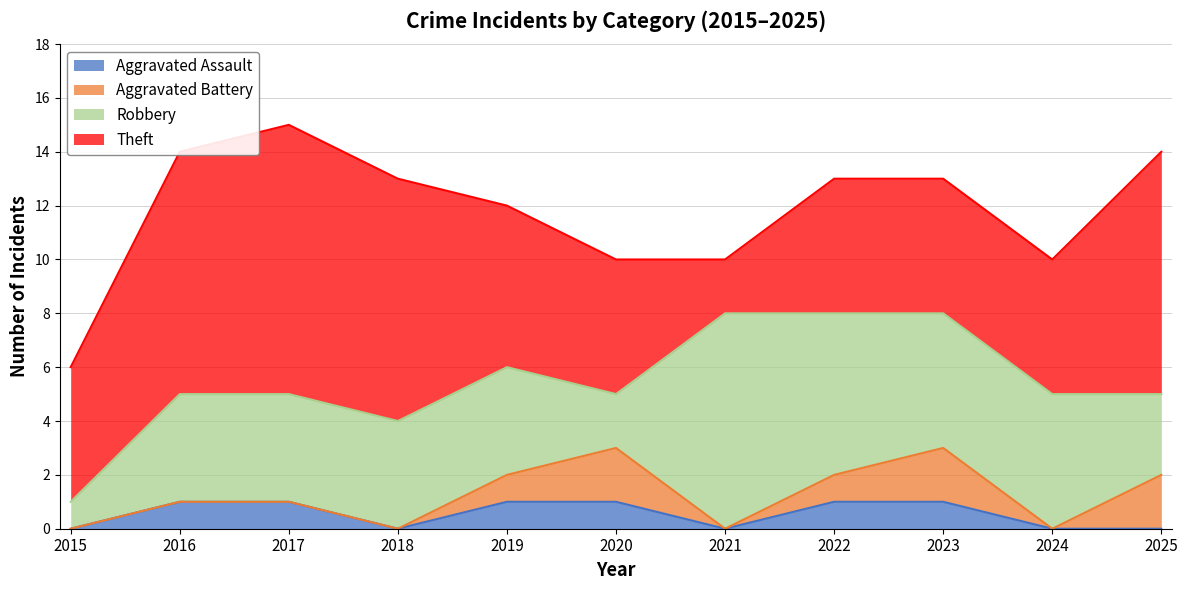

The Theft series shows 5 at 2020. True or false?

True